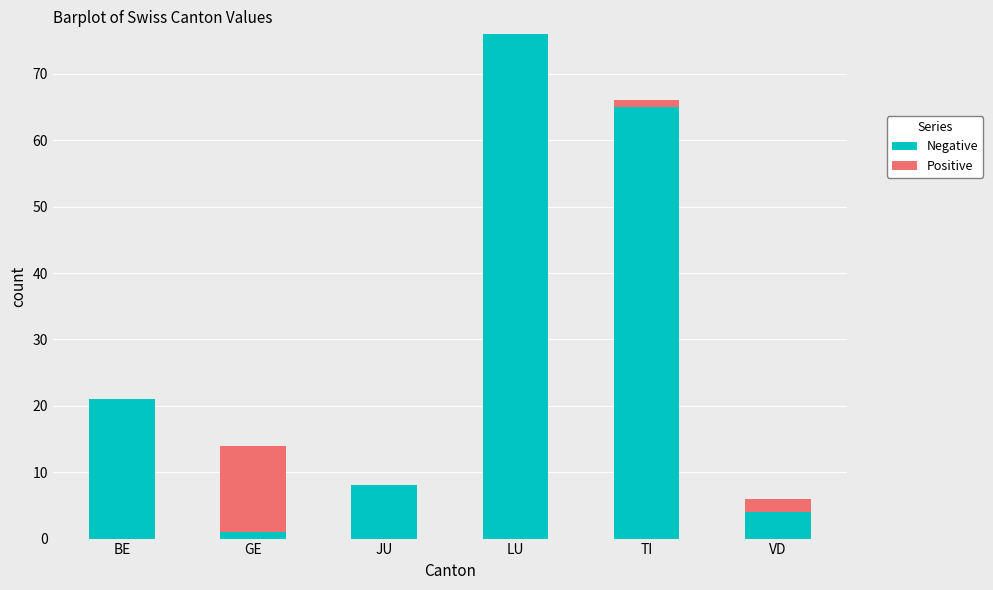

What is the total value across all series at VD?

6